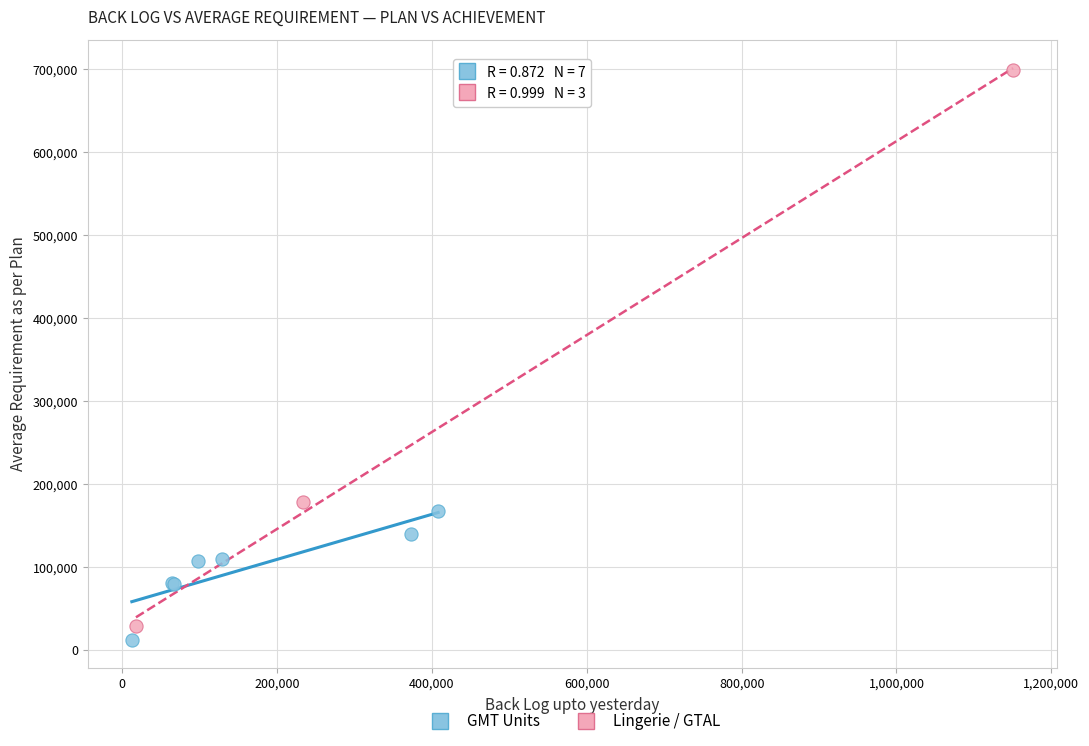

Which series reaches the maximum Y coordinate?

Lingerie / GTAL